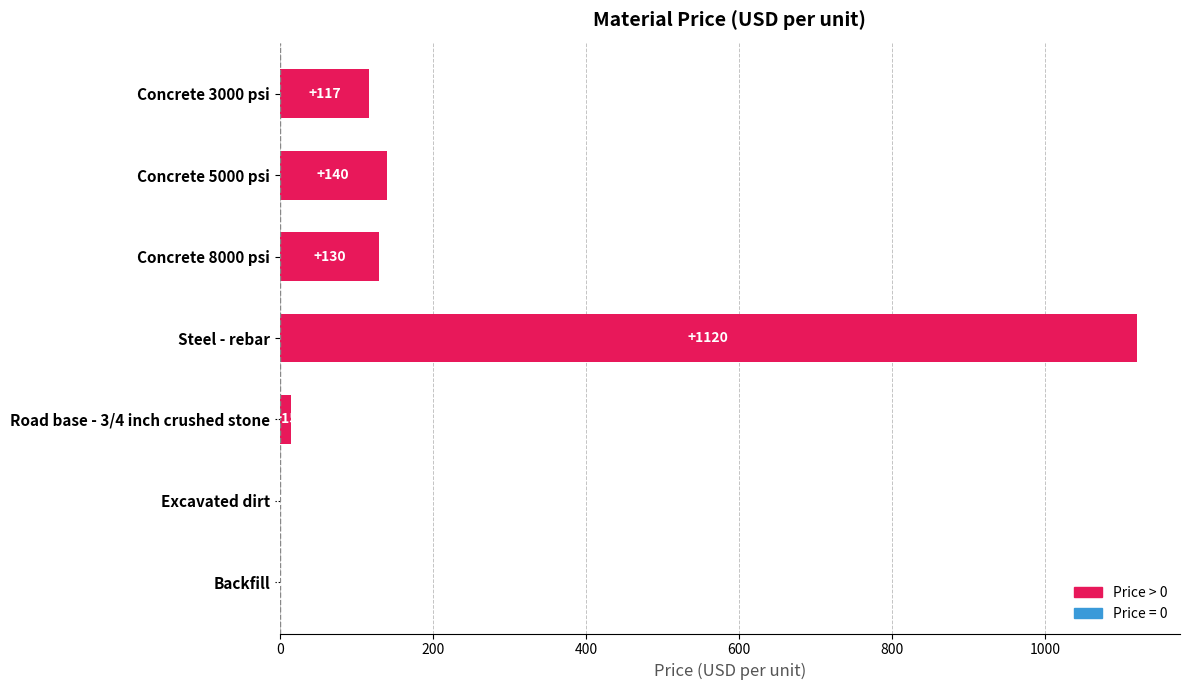

How many series are shown in this chart?

1